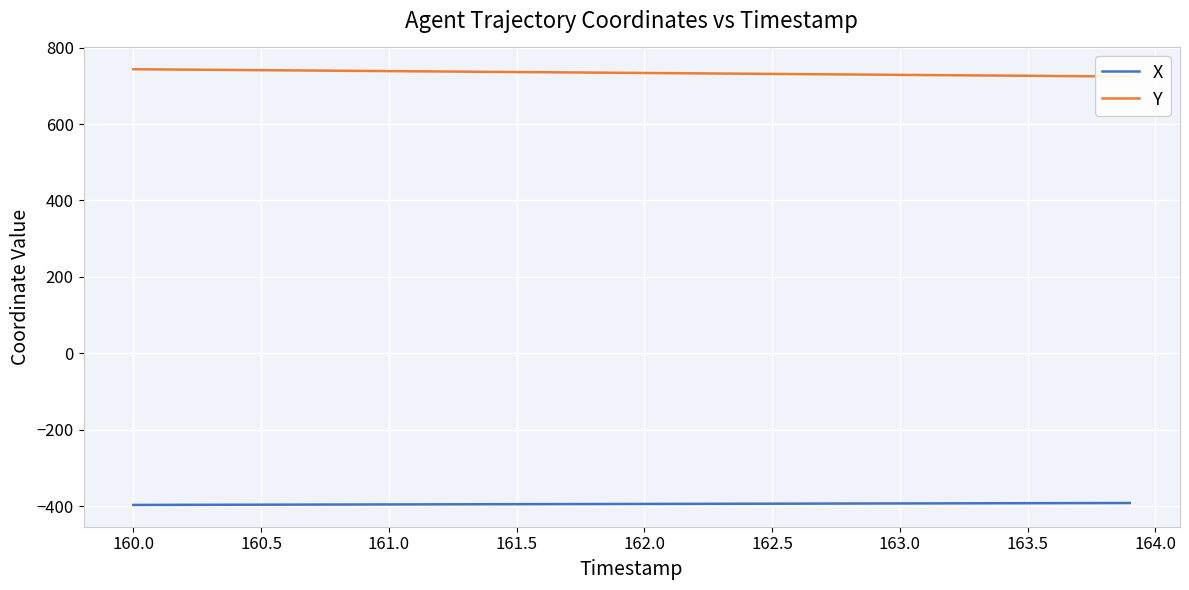

True or false: X has a value of -393.1 at 163.0.

True